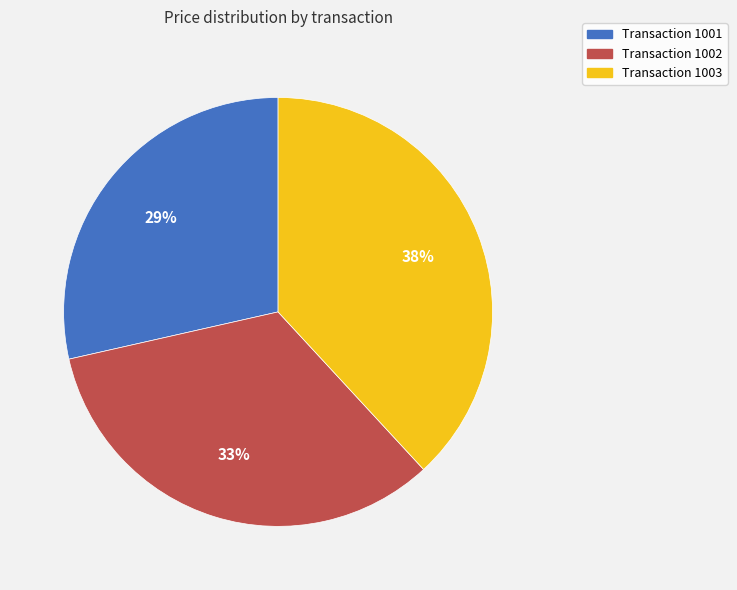

Is there any slice that represents more than half of the pie?

No